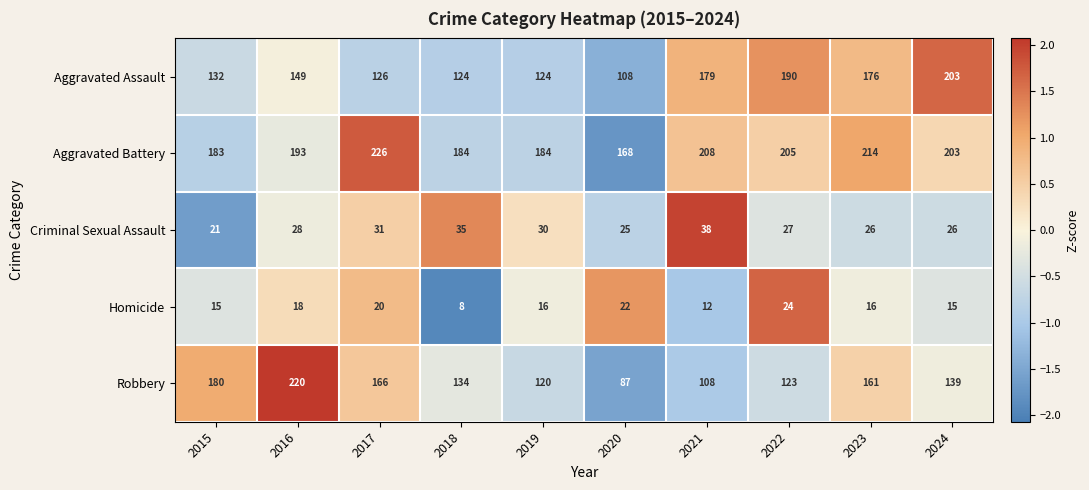

What is the difference between the maximum and minimum values in the Criminal Sexual Assault series?

17